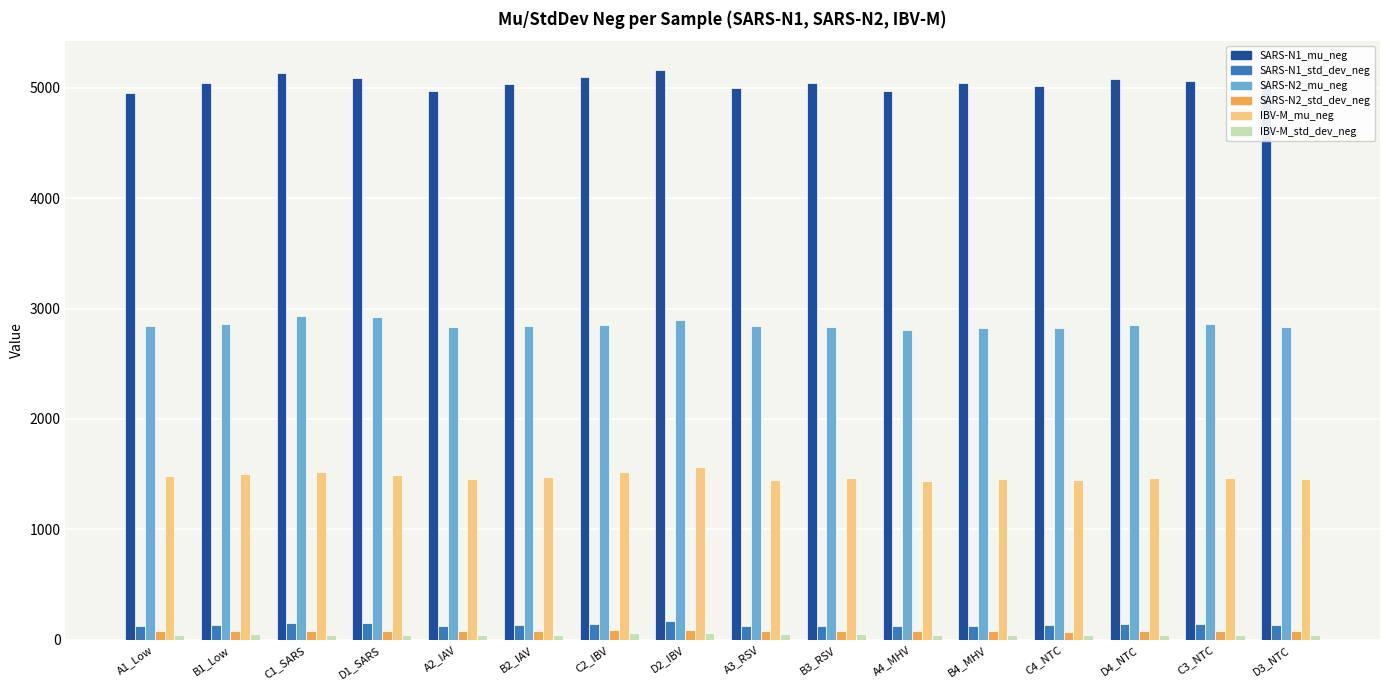

What is the sum of all SARS-N2_std_dev_neg values?

1300.1